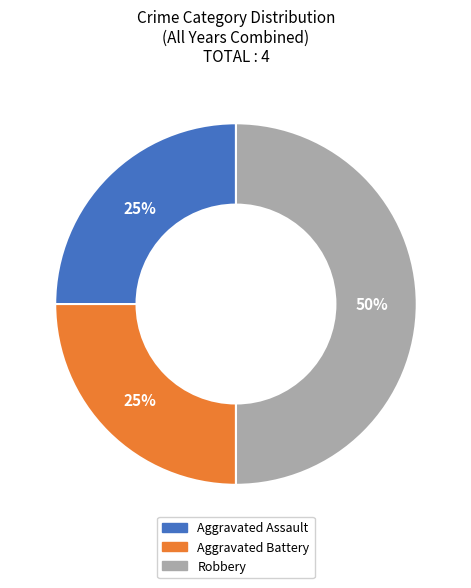

Is the sum of Robbery and Aggravated Battery greater than half?

Yes